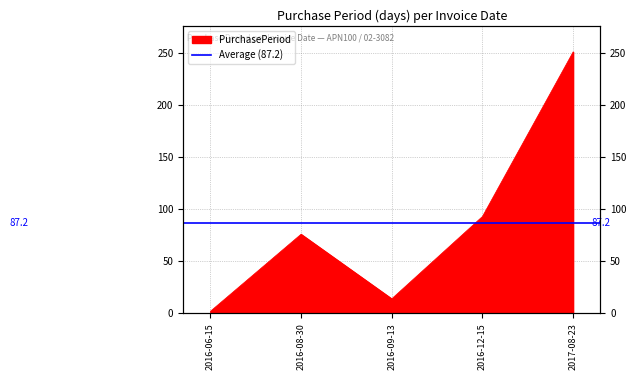

Where is the first local maximum?

2016-08-30